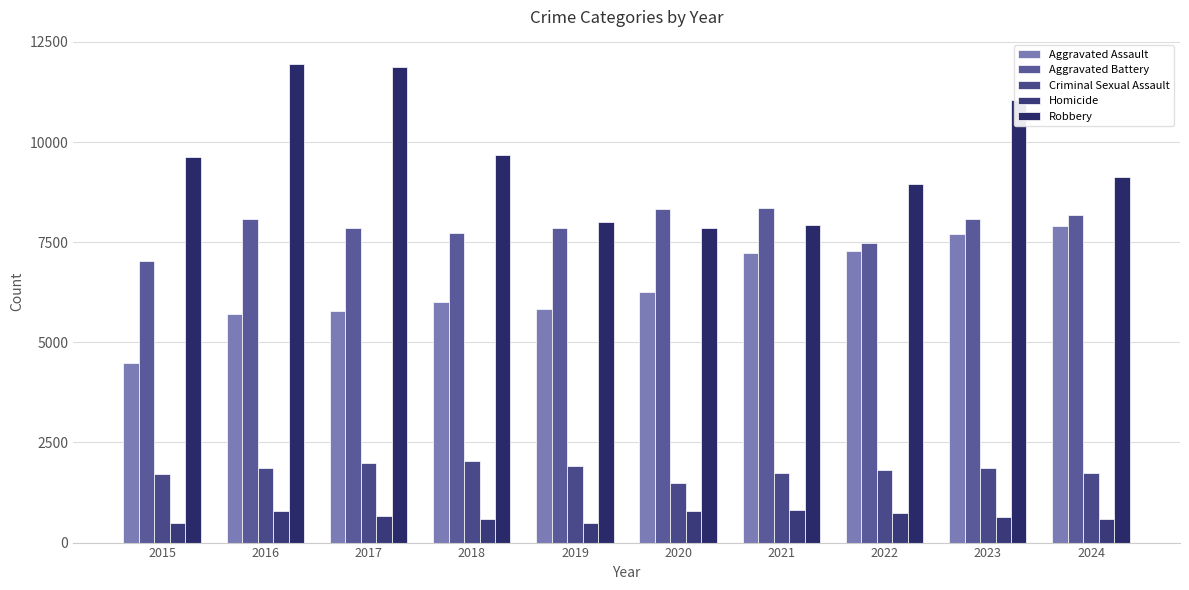

How many groups of bars are there?

10